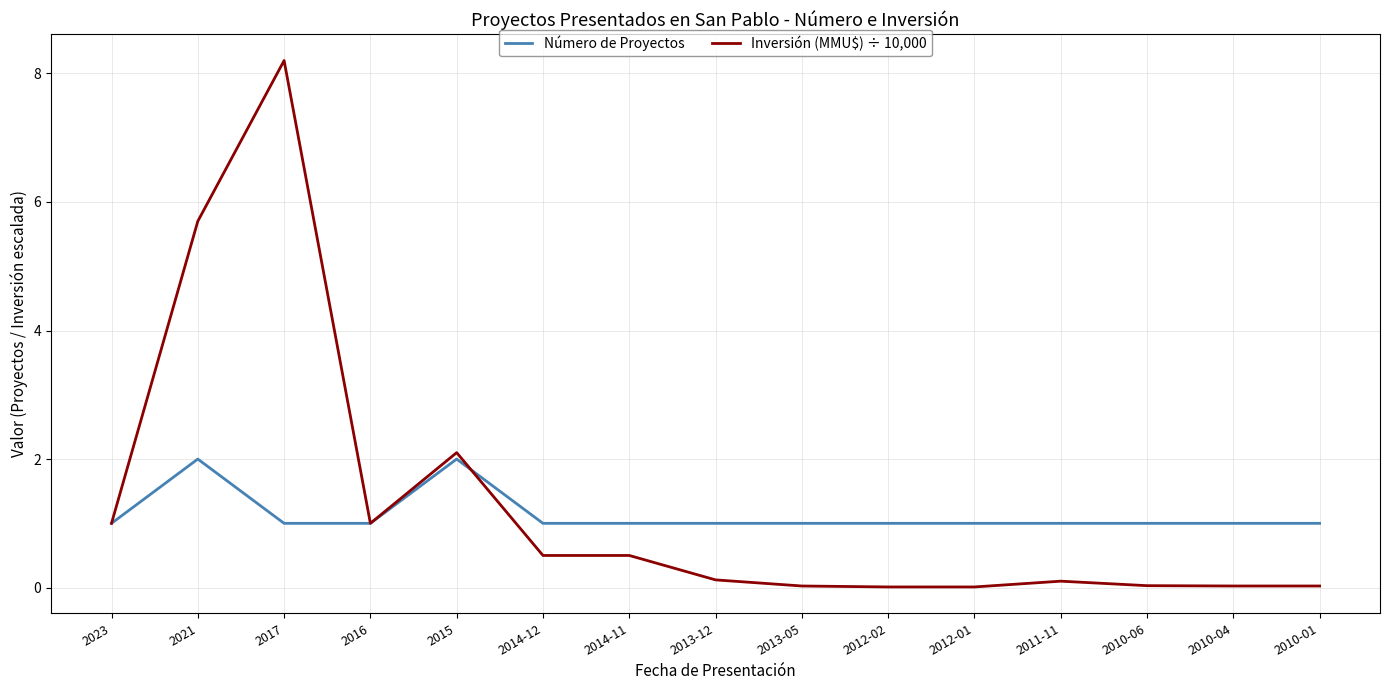

True or false: Número de Proyectos has a value of 1.0 at 2013-12.

True